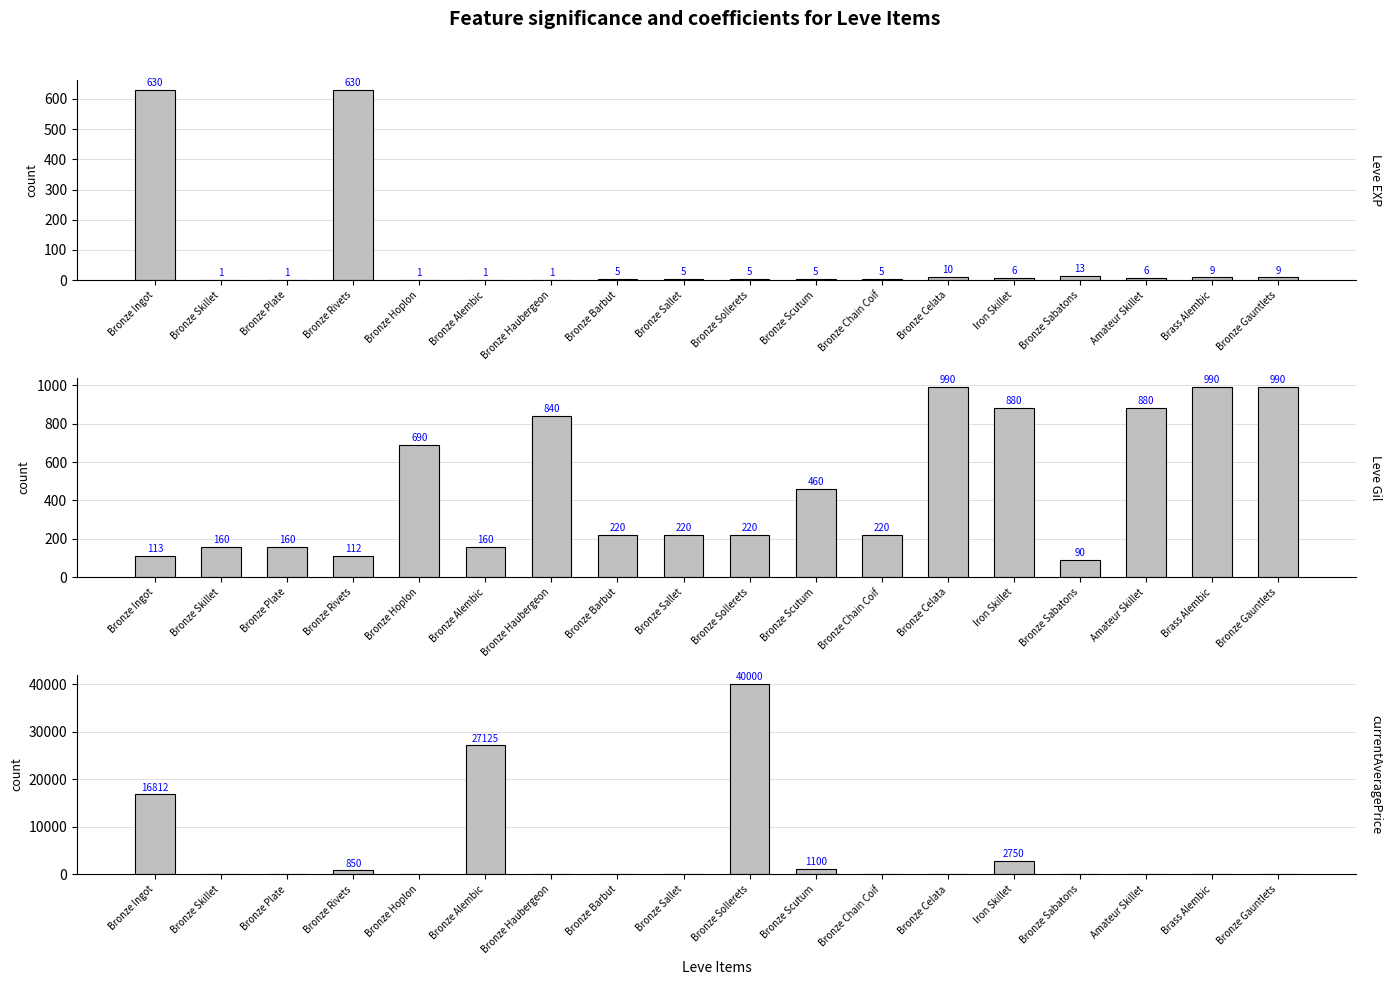

Does the chart contain any negative values?

No